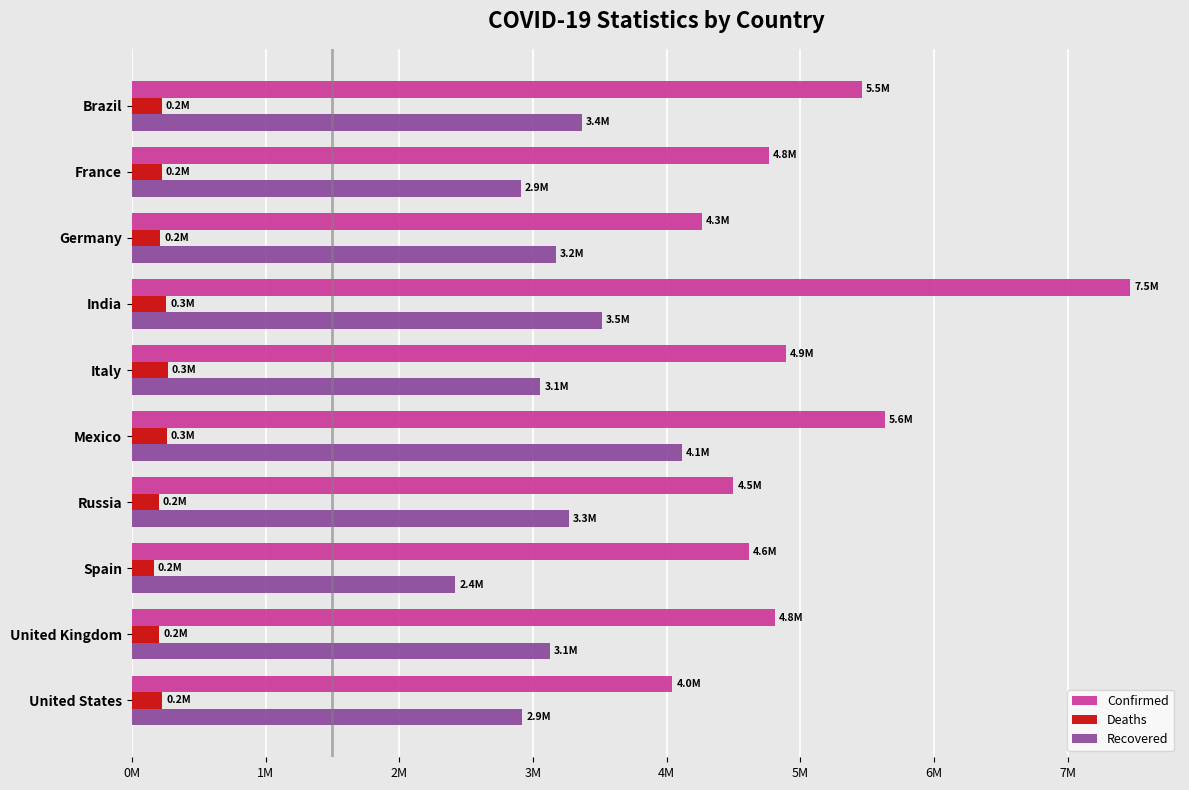

What are all the series names shown in the legend?

Confirmed, Deaths, Recovered